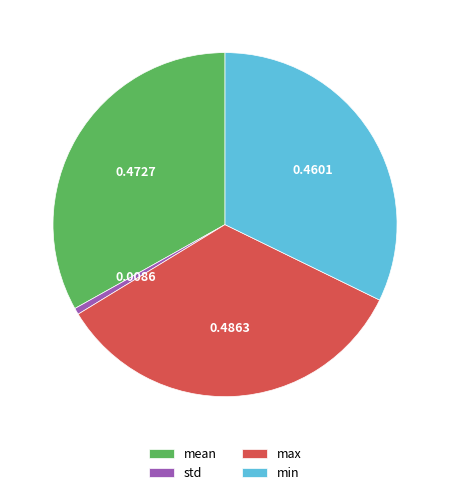

Does std account for over 50% of the chart?

No